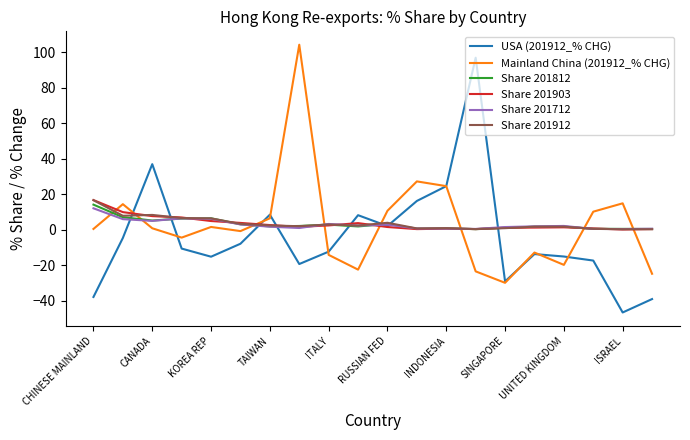

What is the highest value of the Share 201912 series?

16.7